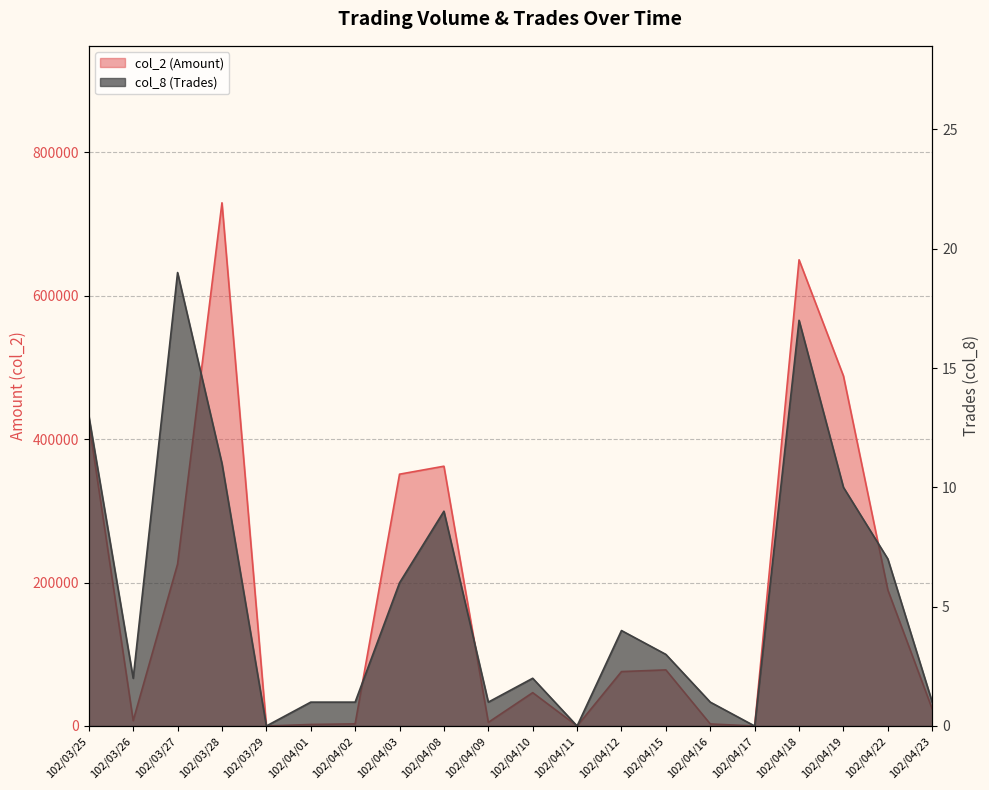

What is the difference between the second highest and second lowest values in the col_8 (Trades) series?

17